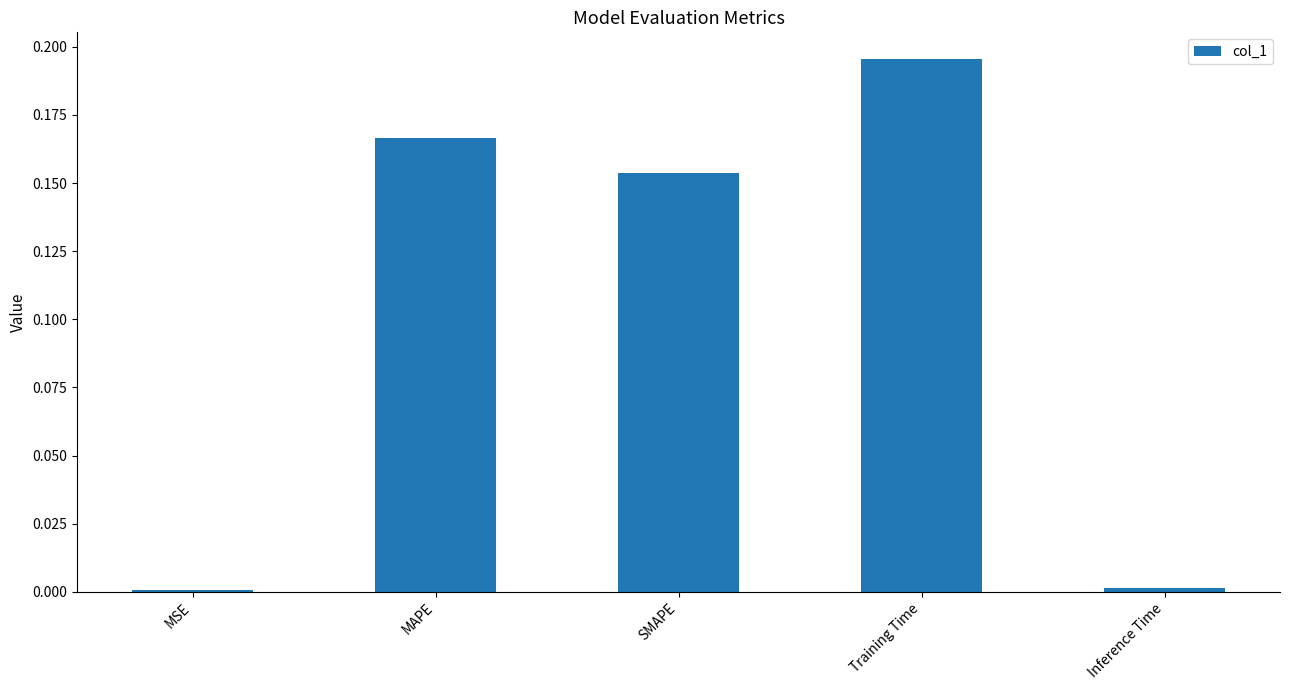

The chart shows a value of 0.1 at MAPE. True or false?

False